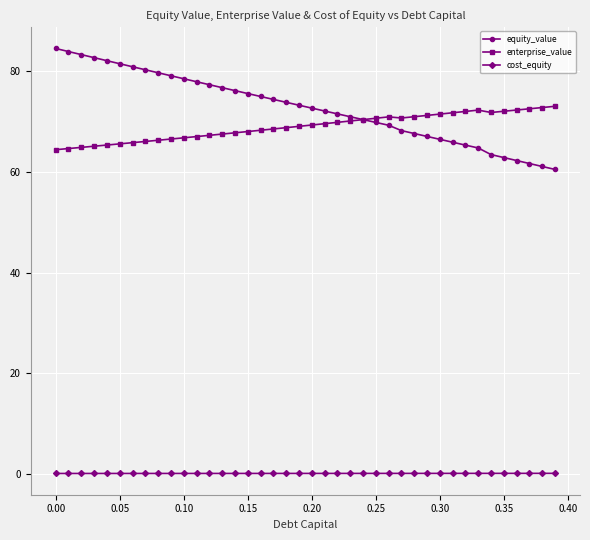

Which series has the largest total across all categories?

equity_value